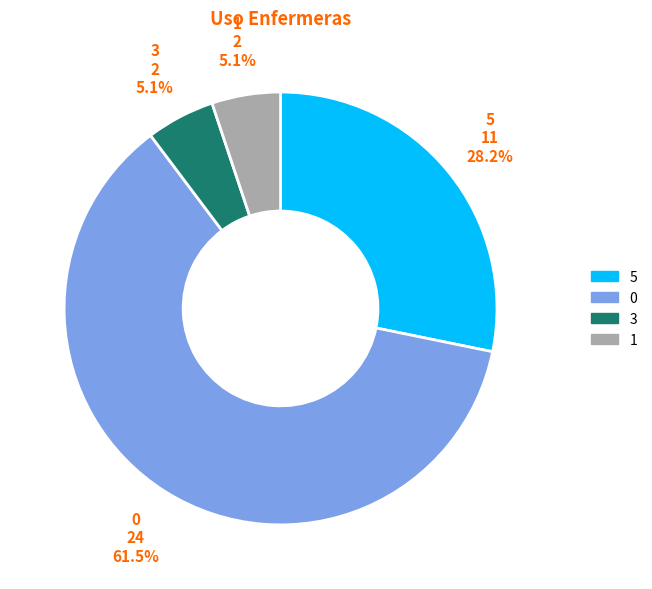

What is the total percentage of 5 and 1?

33.3%